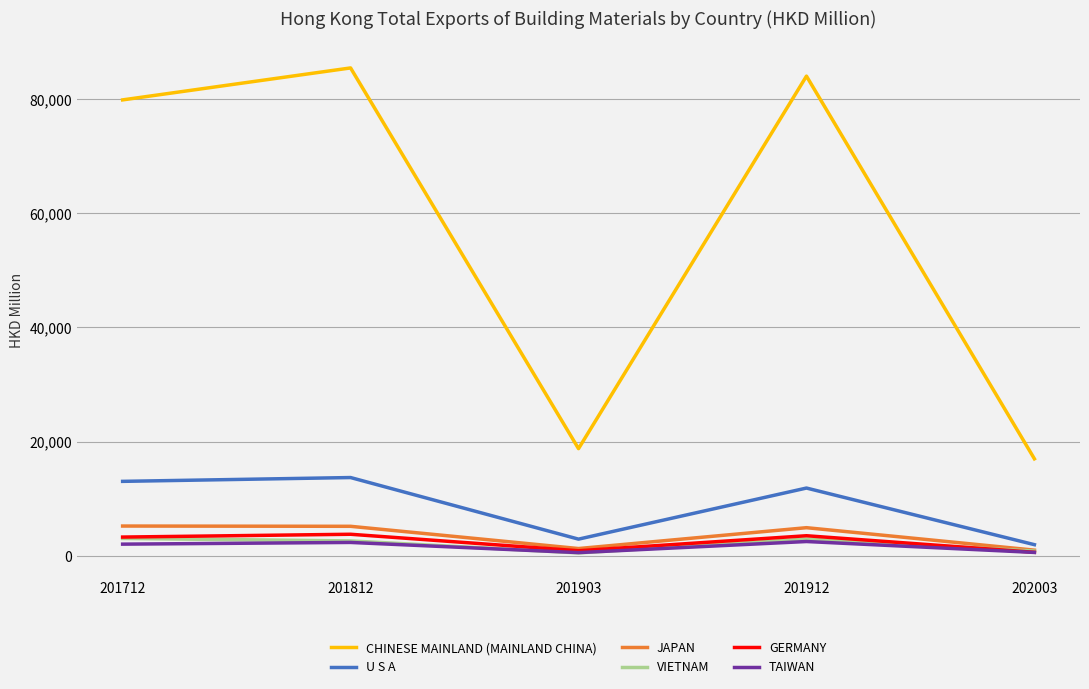

How many series are shown in this chart?

6